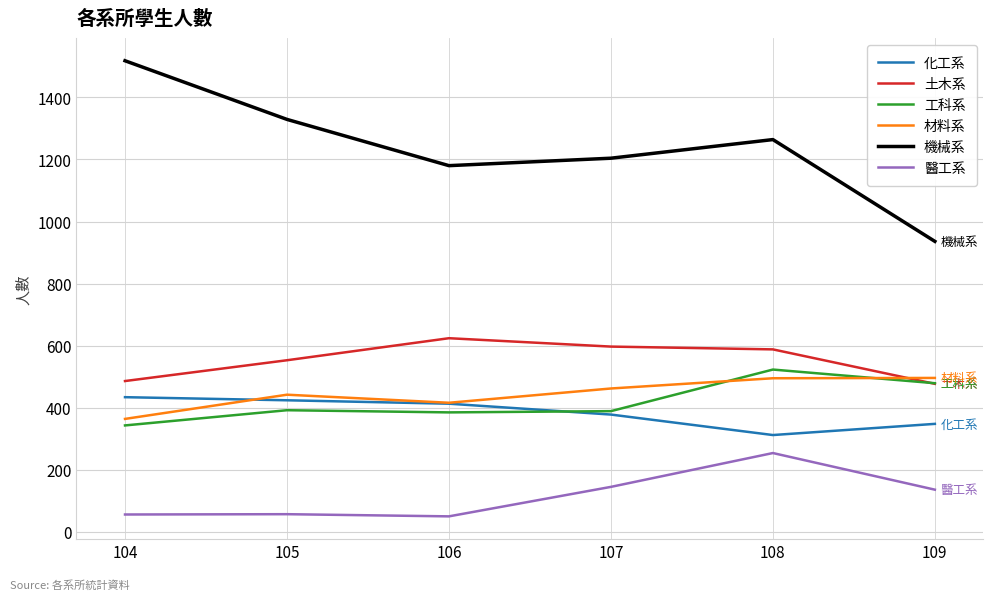

Does the chart have visible grid lines?

Yes